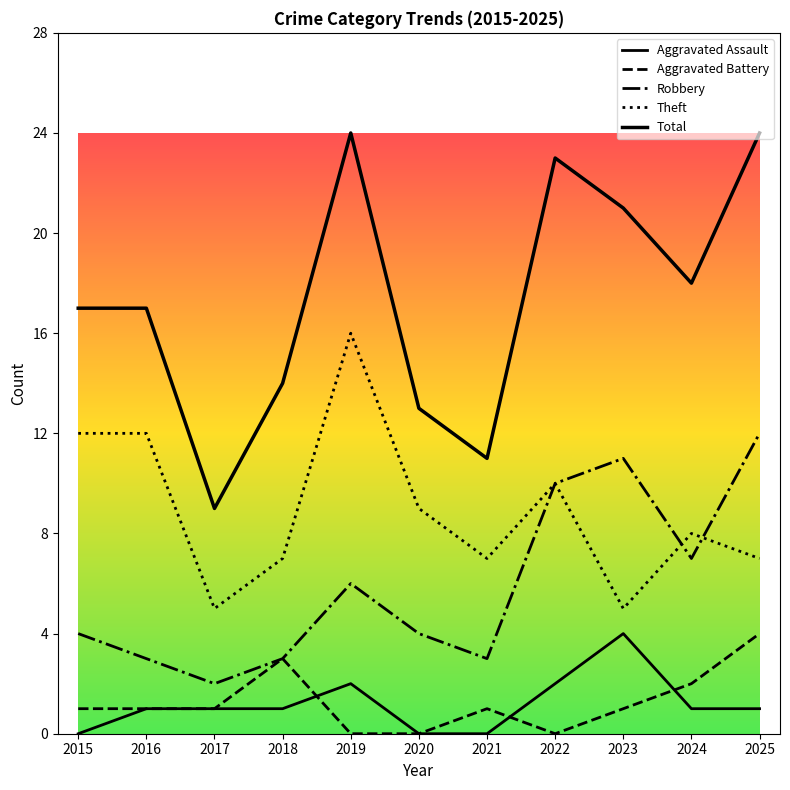

Does the chart display data point markers on the line(s)?

No